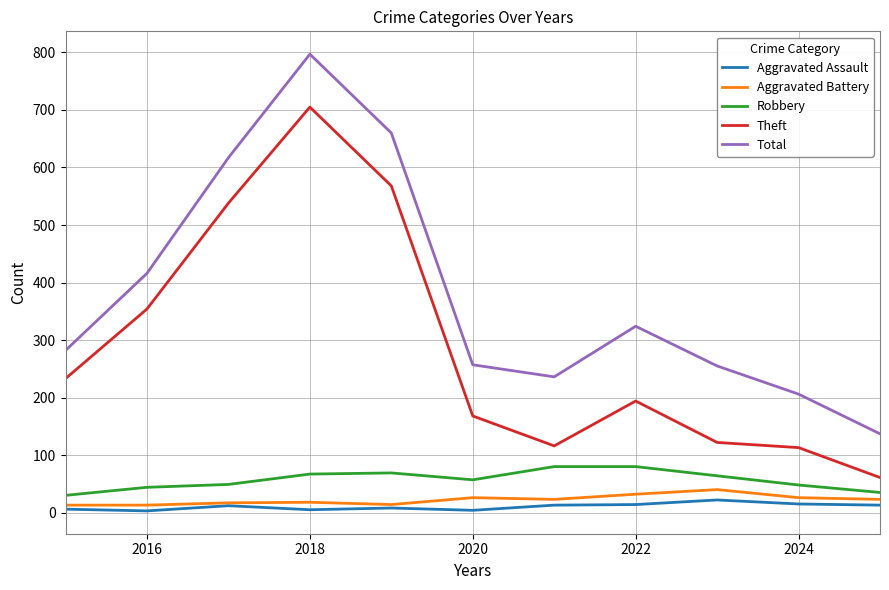

Rank the series by their maximum value, from lowest to highest.

Aggravated Assault, Aggravated Battery, Robbery, Theft, Total